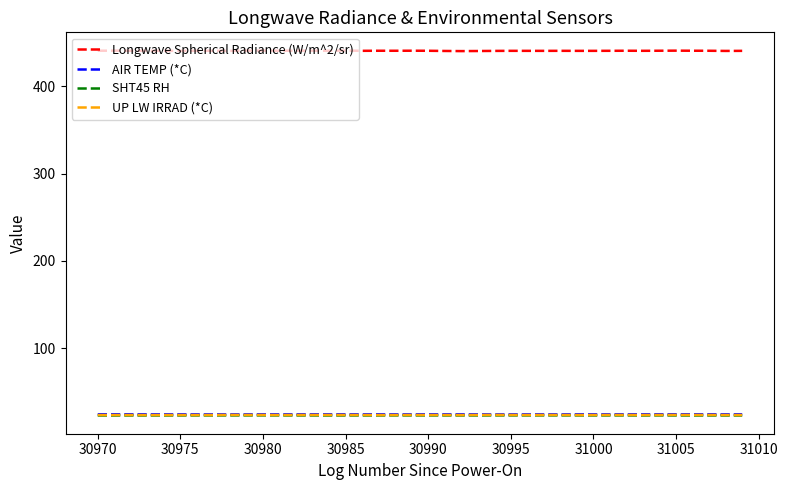

What is the difference between the maximum and minimum values in the AIR TEMP (*C) series?

0.1